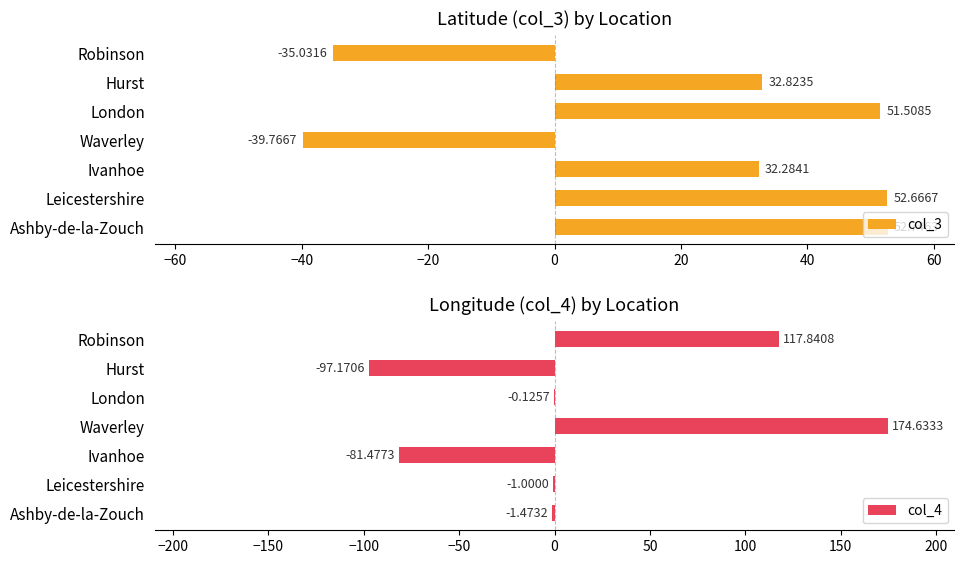

What is the sum of all col_4 values?

111.2